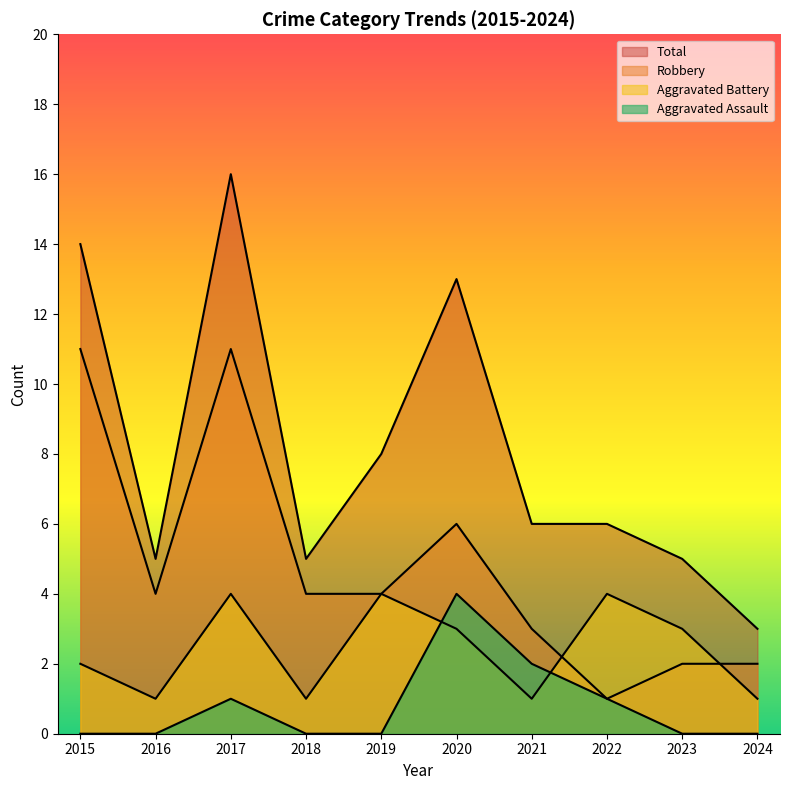

What is the value of the Robbery point at the 1st from the left?

11